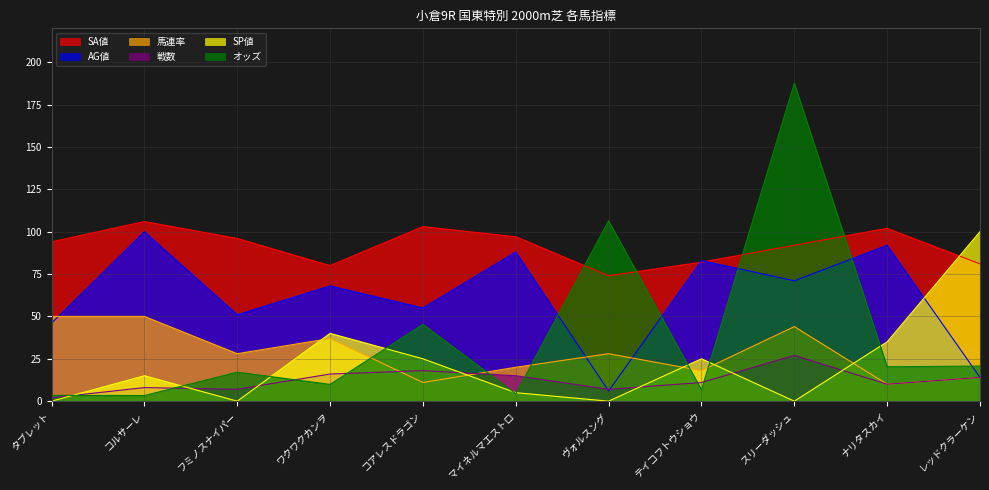

What is the sum of all AG値 values?

674.0